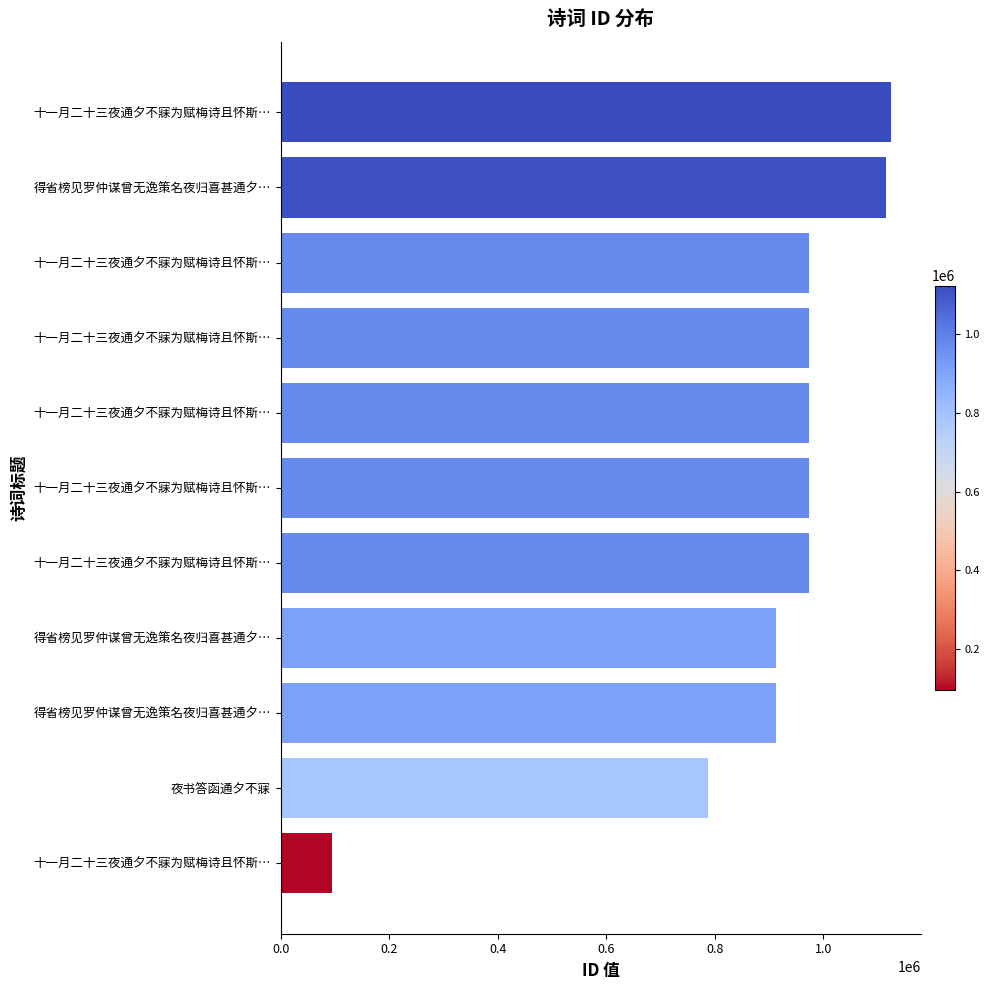

Are the bars horizontal?

Yes